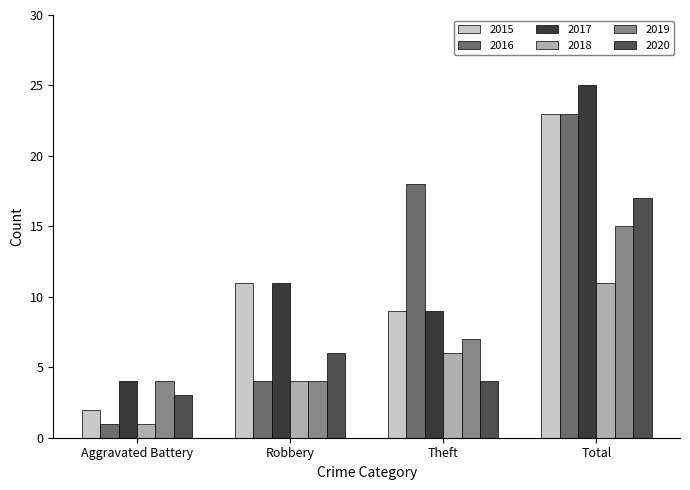

What is the label of the 1st bar from the right?

Total